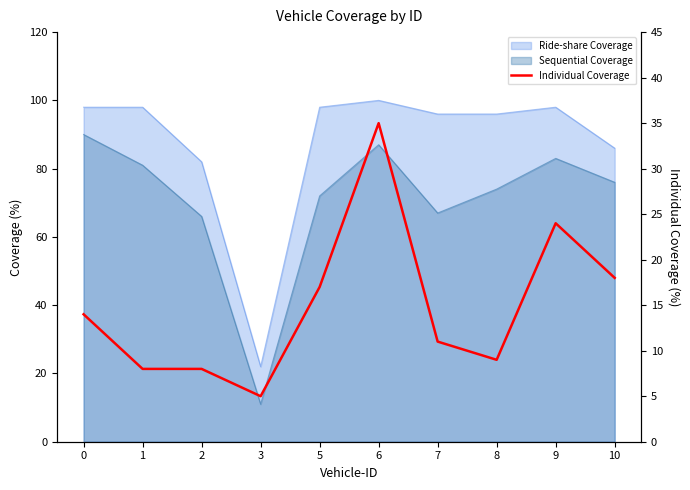

At which category does the data reach its first local peak?

6